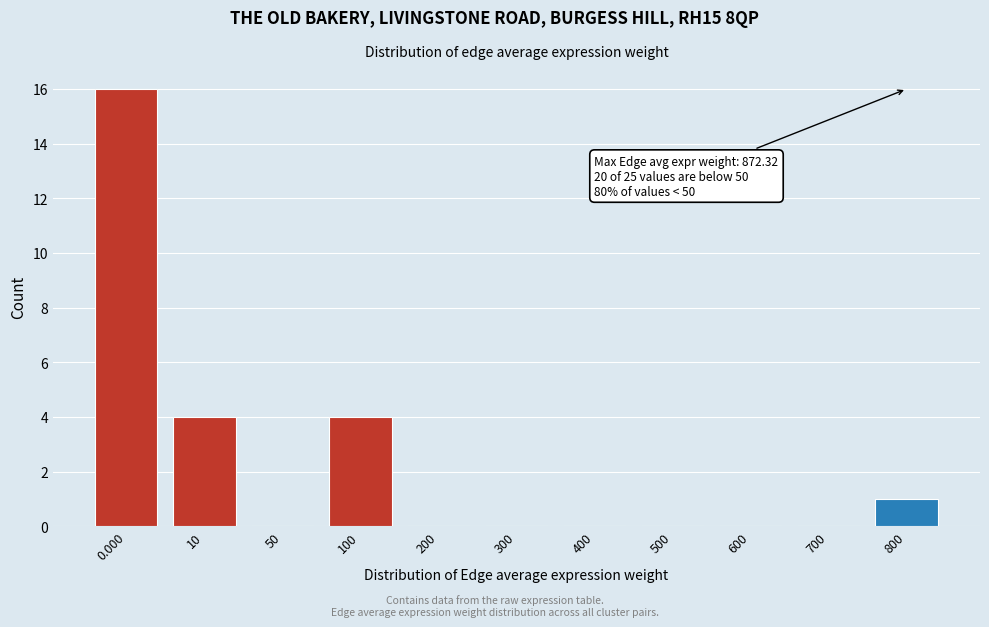

Reading right to left, extract all data points from this chart.

800=1	700=0	600=0	500=0	400=0	300=0	200=0	100=4	50=0	10=4	0.000=16